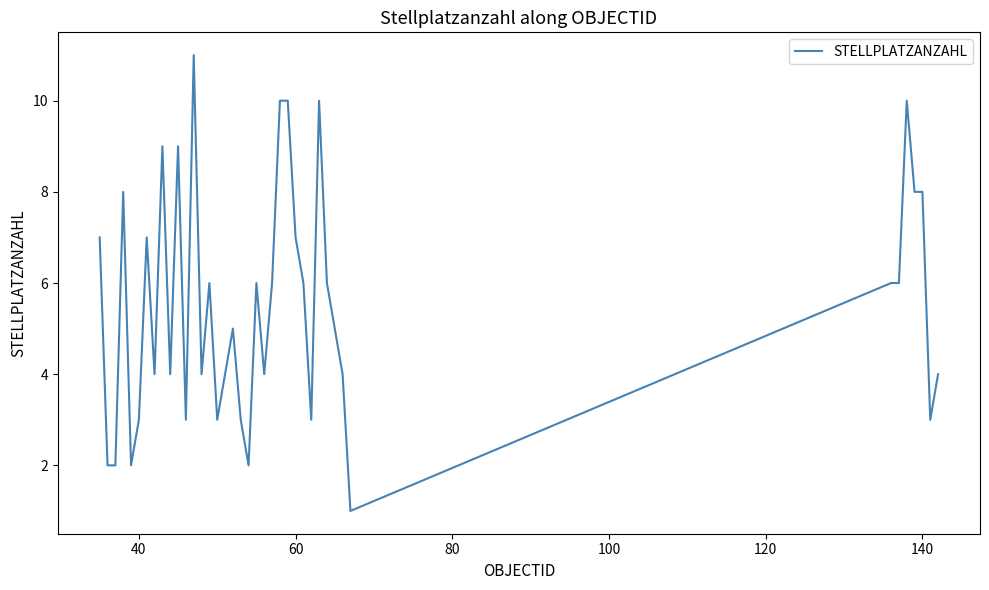

Does the chart have visible grid lines?

No